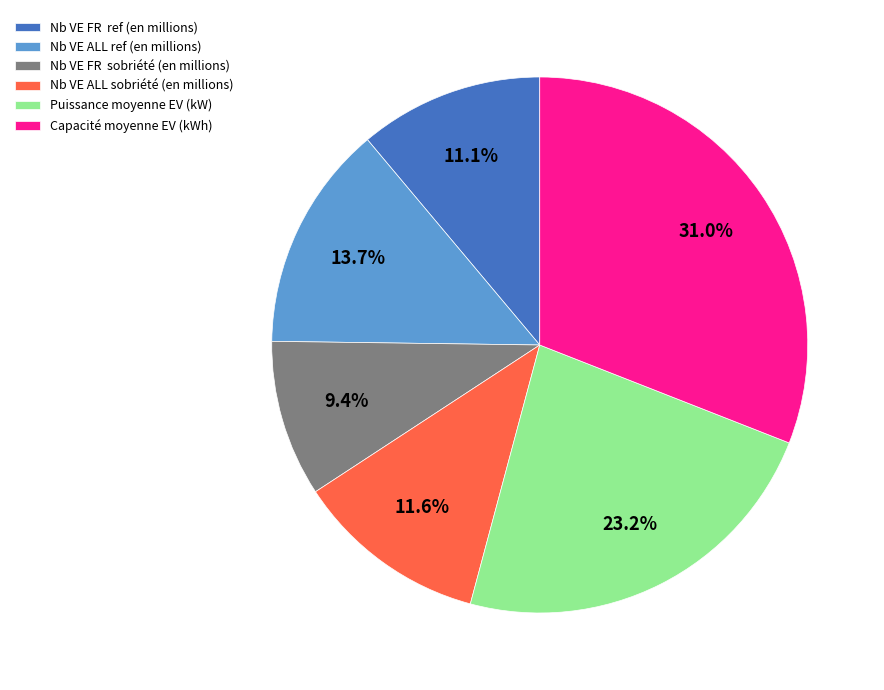

Approximately how many times larger is the value at Nb VE FR ref (en millions) compared to Nb VE FR sobriété (en millions)?

1.2